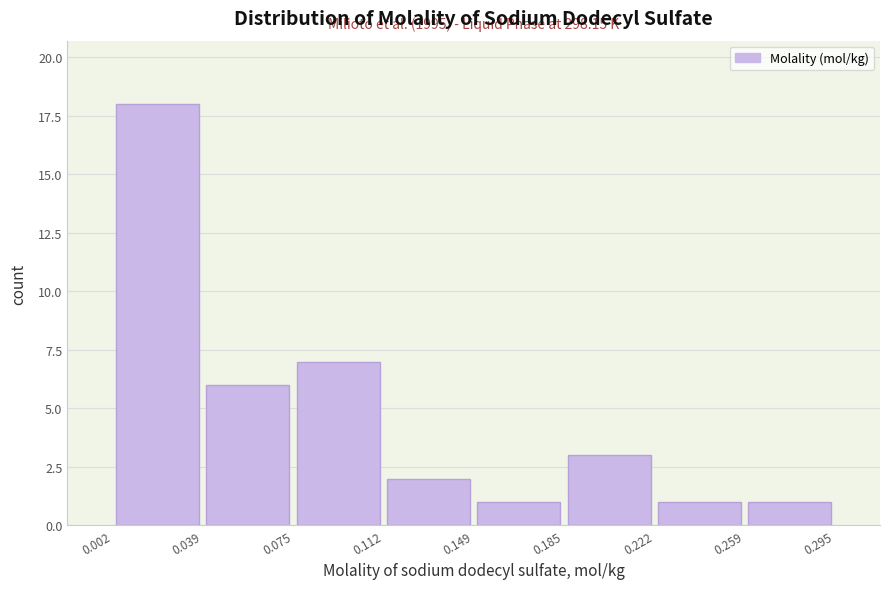

Over which range of the x-axis is the bar tallest?

0.002 to 0.039